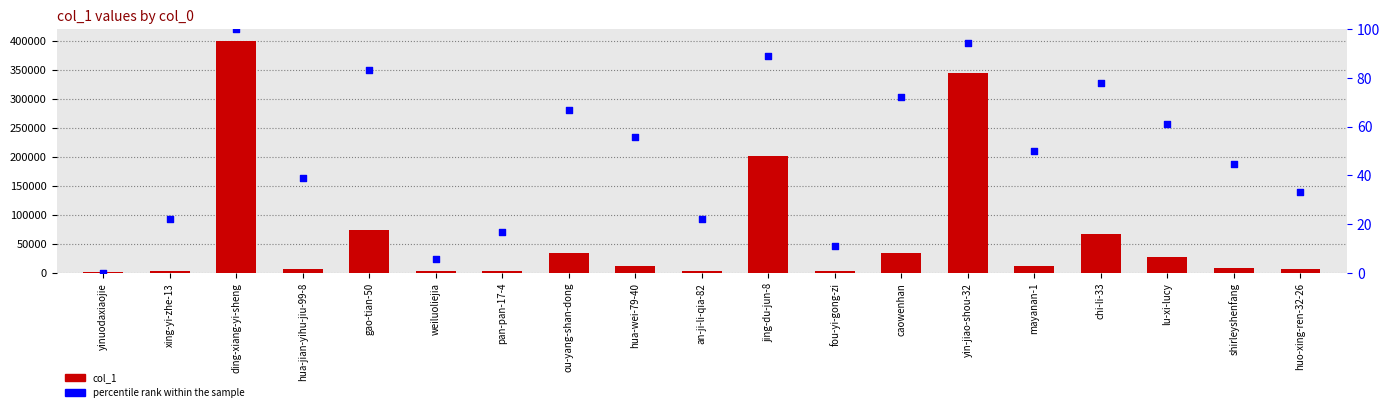

Which series has the largest total across all categories?

col_1